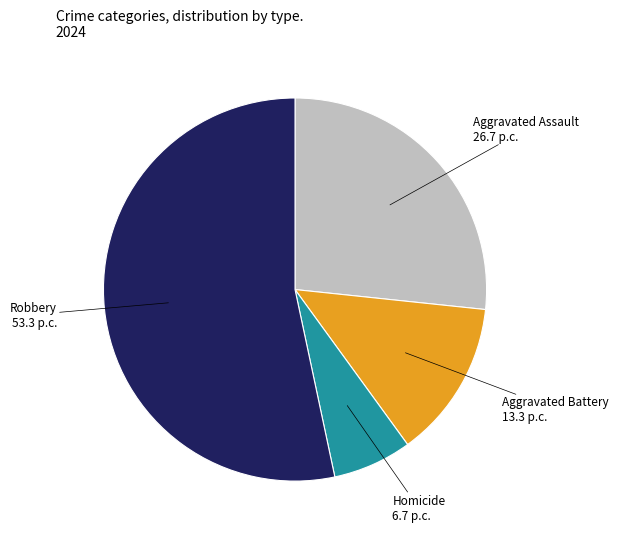

Which slice is the smallest?

Homicide